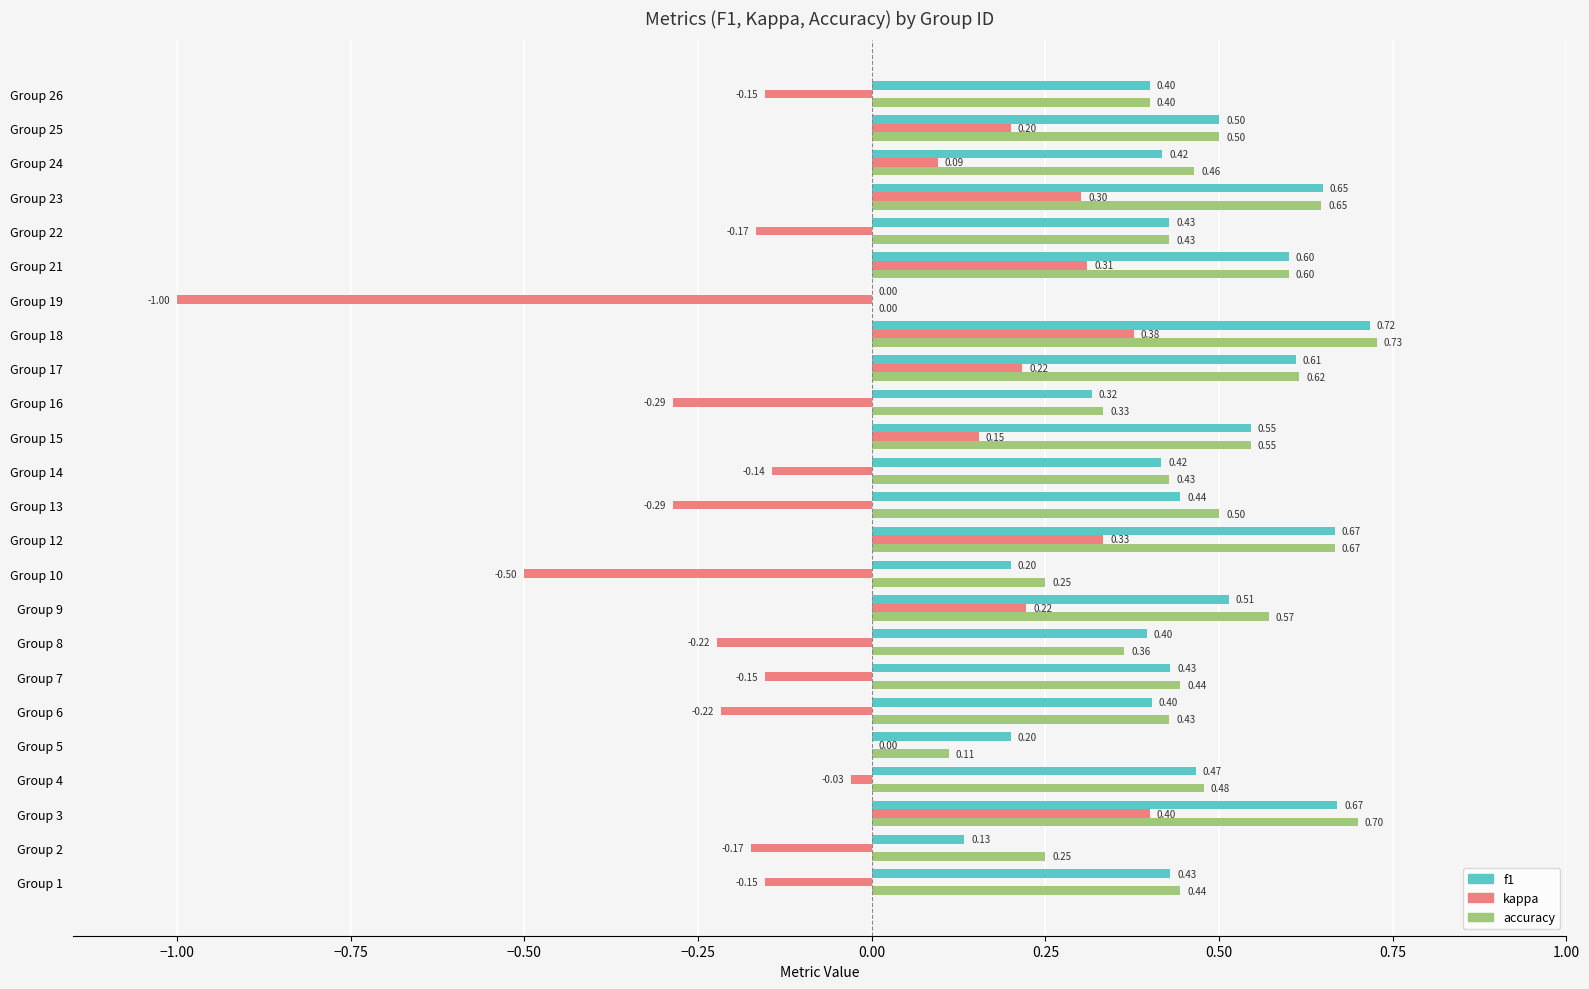

What is the sum of all kappa values?

-0.9